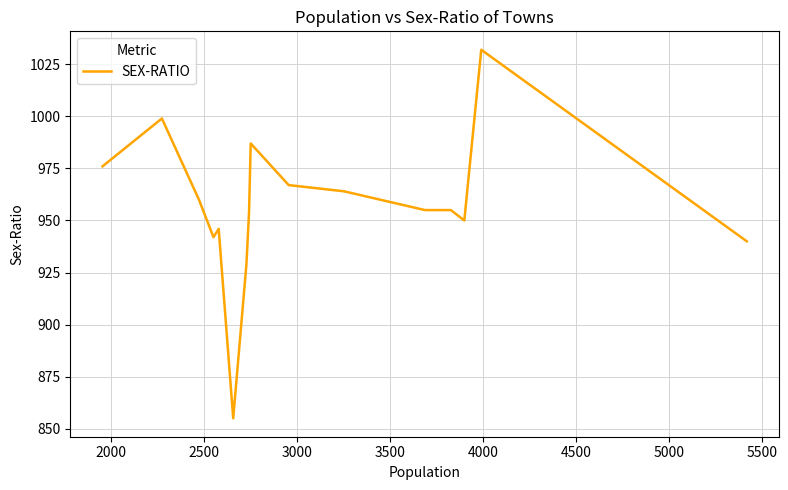

Reading left to right, list all the values displayed in this chart.

976	999	960	942	946	855	929	954	987	967	964	955	955	950	1032	940